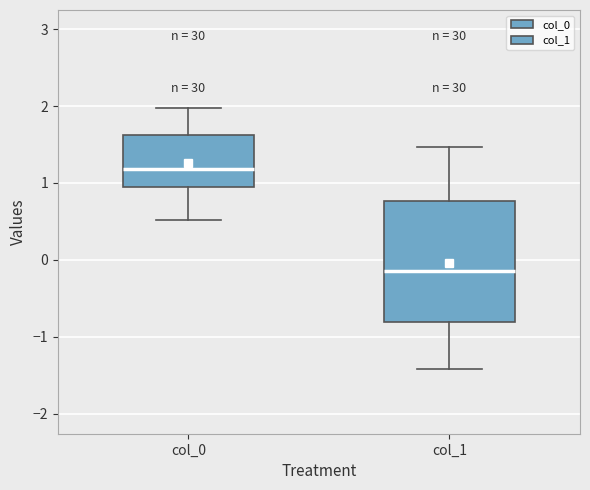

Comparing the boxes themselves (not the whiskers), which one is the tallest?

col_1